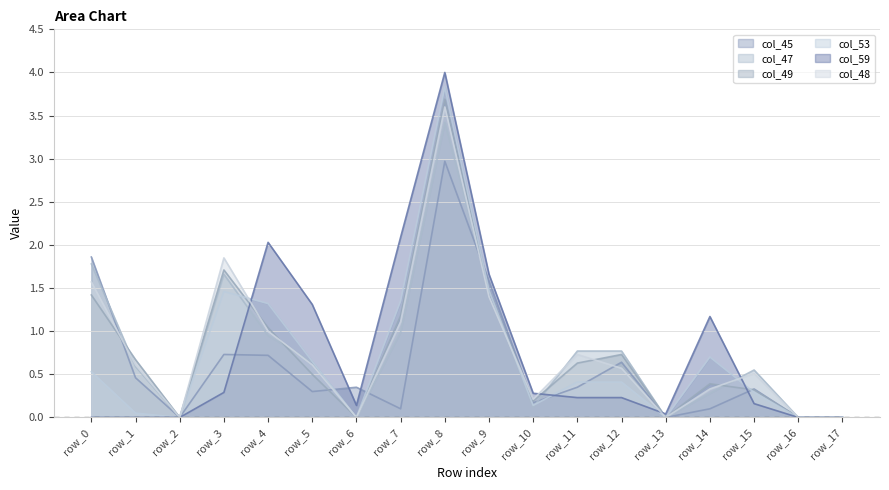

What are all the series names shown in the legend?

col_45, col_47, col_49, col_53, col_59, col_48